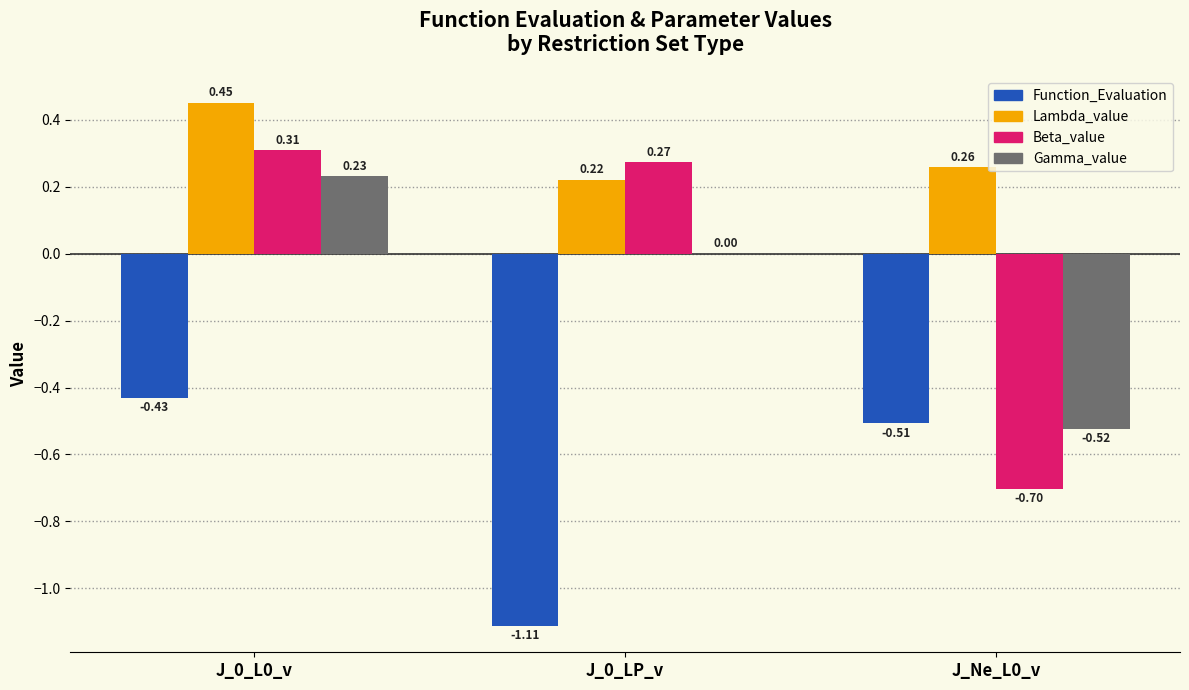

What is the sum of the Lambda_value values at J_0_LP_v and J_0_L0_v?

0.7